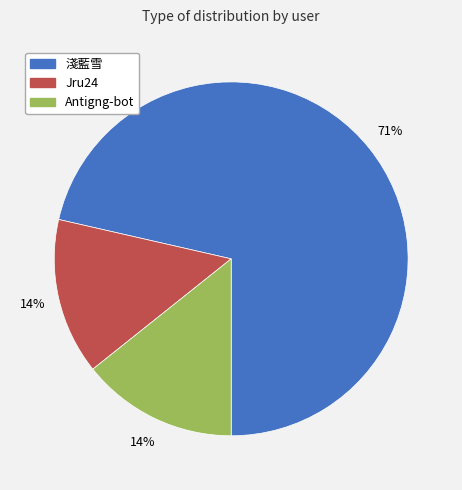

What percentage is the Antigng-bot slice, to the nearest percent?

14%